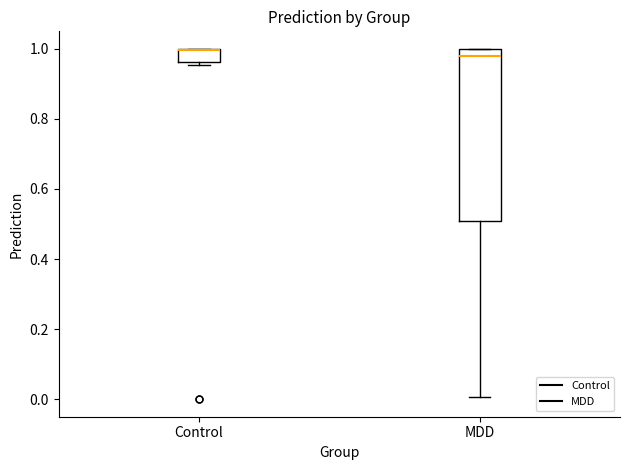

Comparing the boxes themselves (not the whiskers), which one is the tallest?

MDD